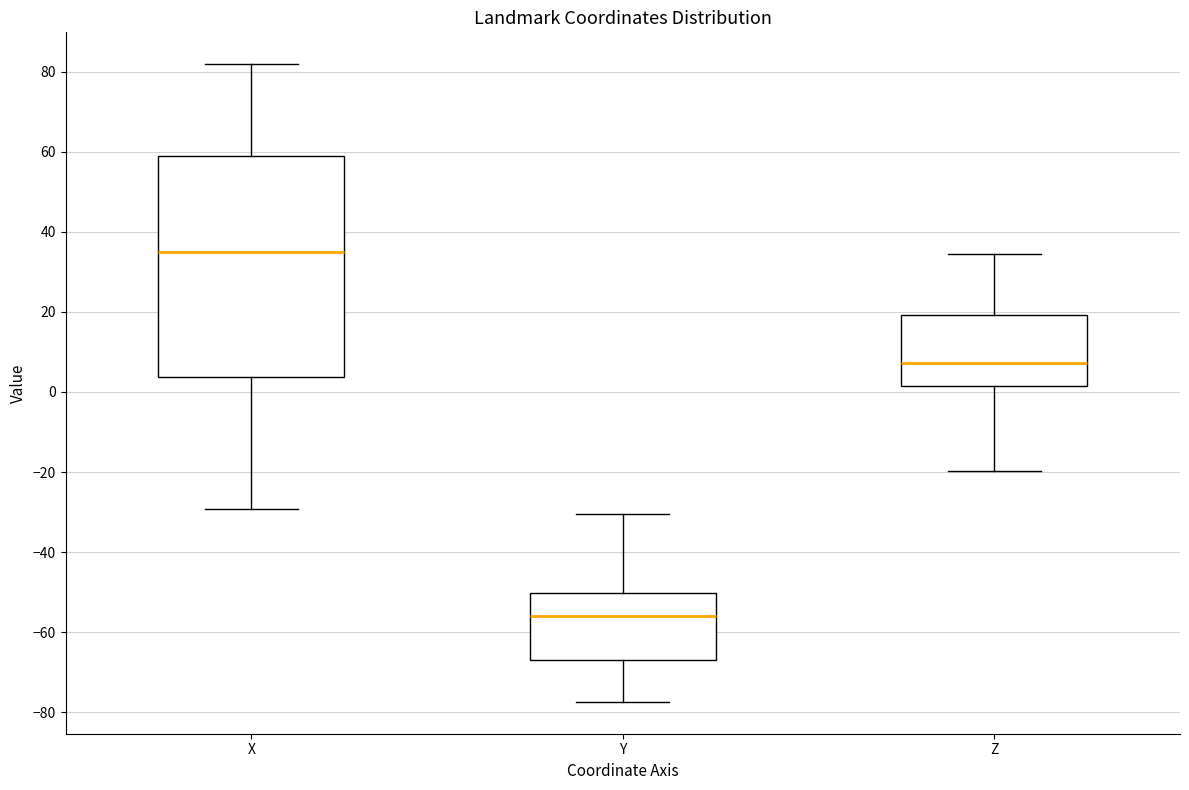

Reading left to right, read every box against the y-axis: the position of its median line, the range the box covers, and the ends of its whiskers. The values are not printed on the chart, so give them approximately, as read against the axis.

X: median 34, box 4 to 58, whiskers -30 to 82
Y: median -56, box -66 to -50, whiskers -78 to -30
Z: median 8, box 2 to 20, whiskers -20 to 34